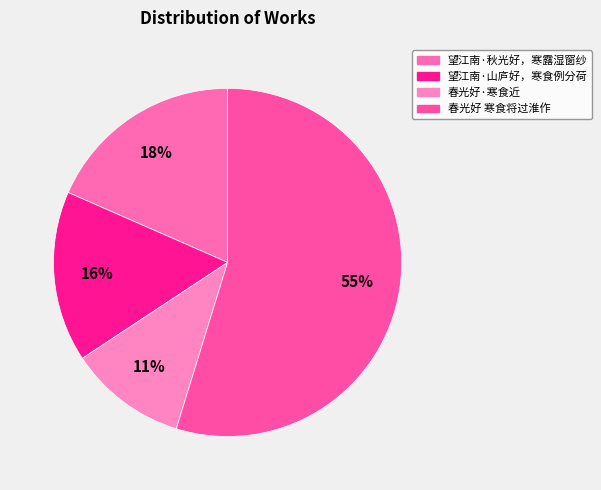

True or false: 望江南·秋光好，寒露湿窗纱 accounts for 28% of the total.

False